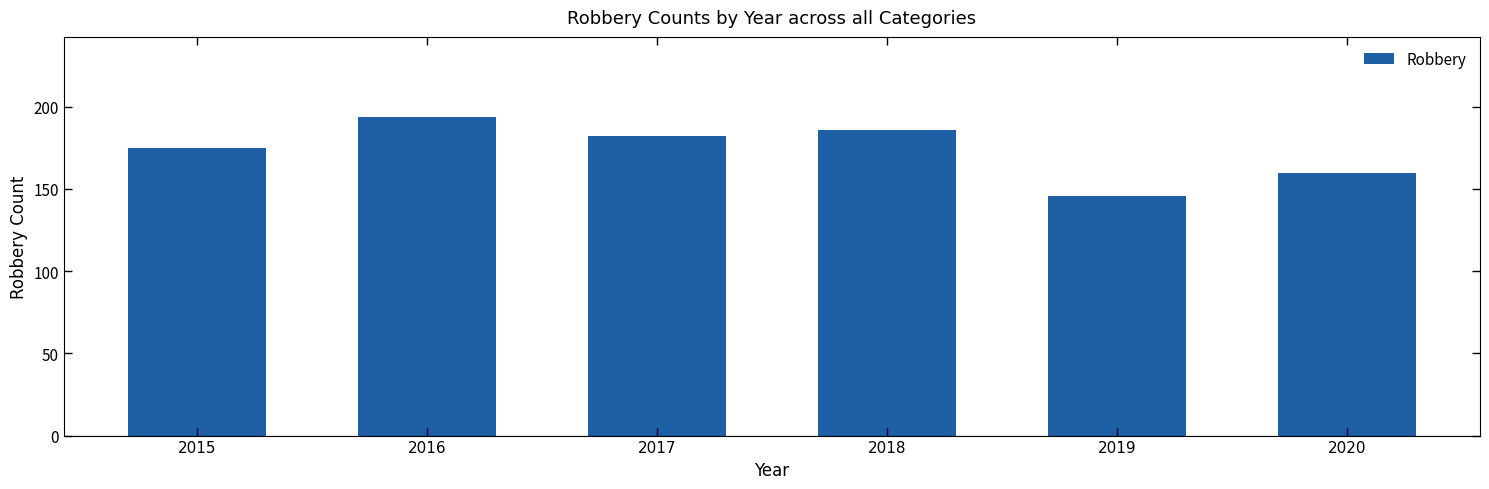

Are the bars horizontal?

No